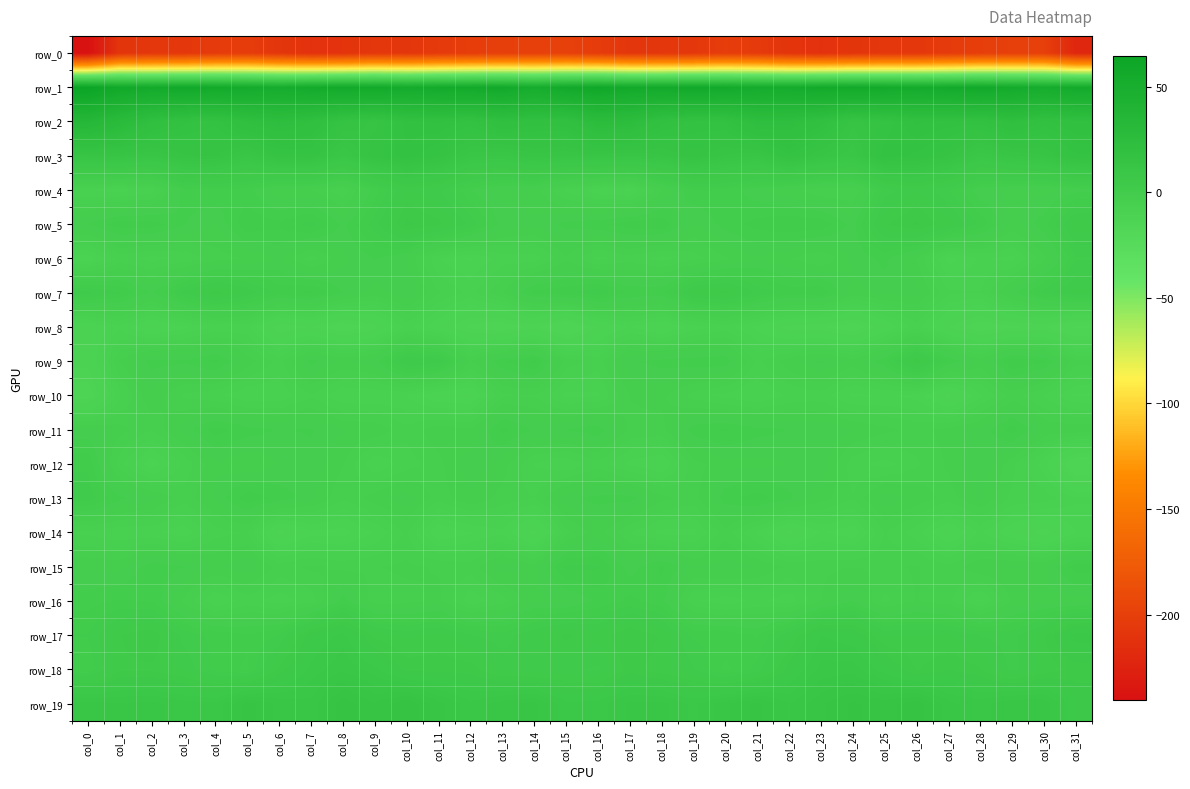

What is the sum of the row_3 values at col_29 and col_23?

22.7